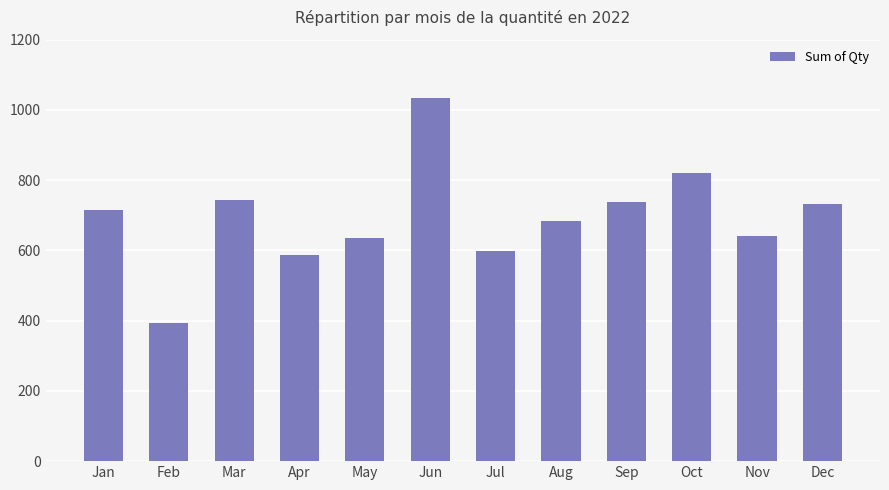

Are the bars grouped side by side (vs. stacked)?

No